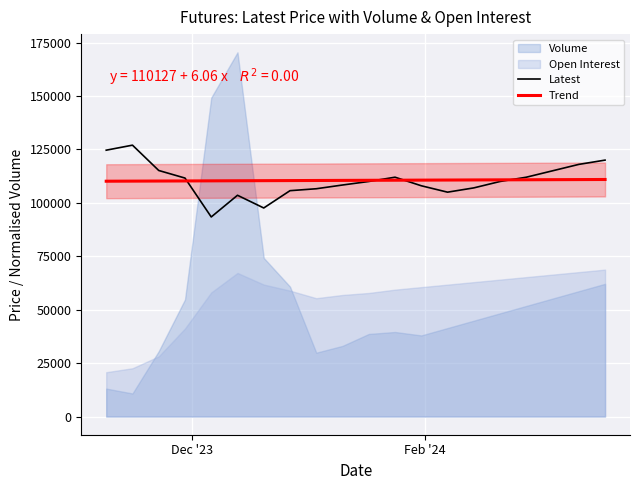

What is the lowest value of the Latest series?

93400.0